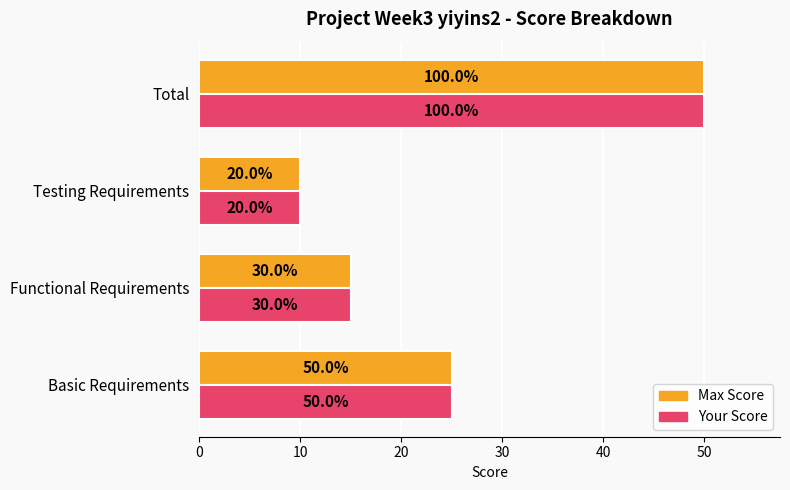

What is the minimum value for Max Score?

10